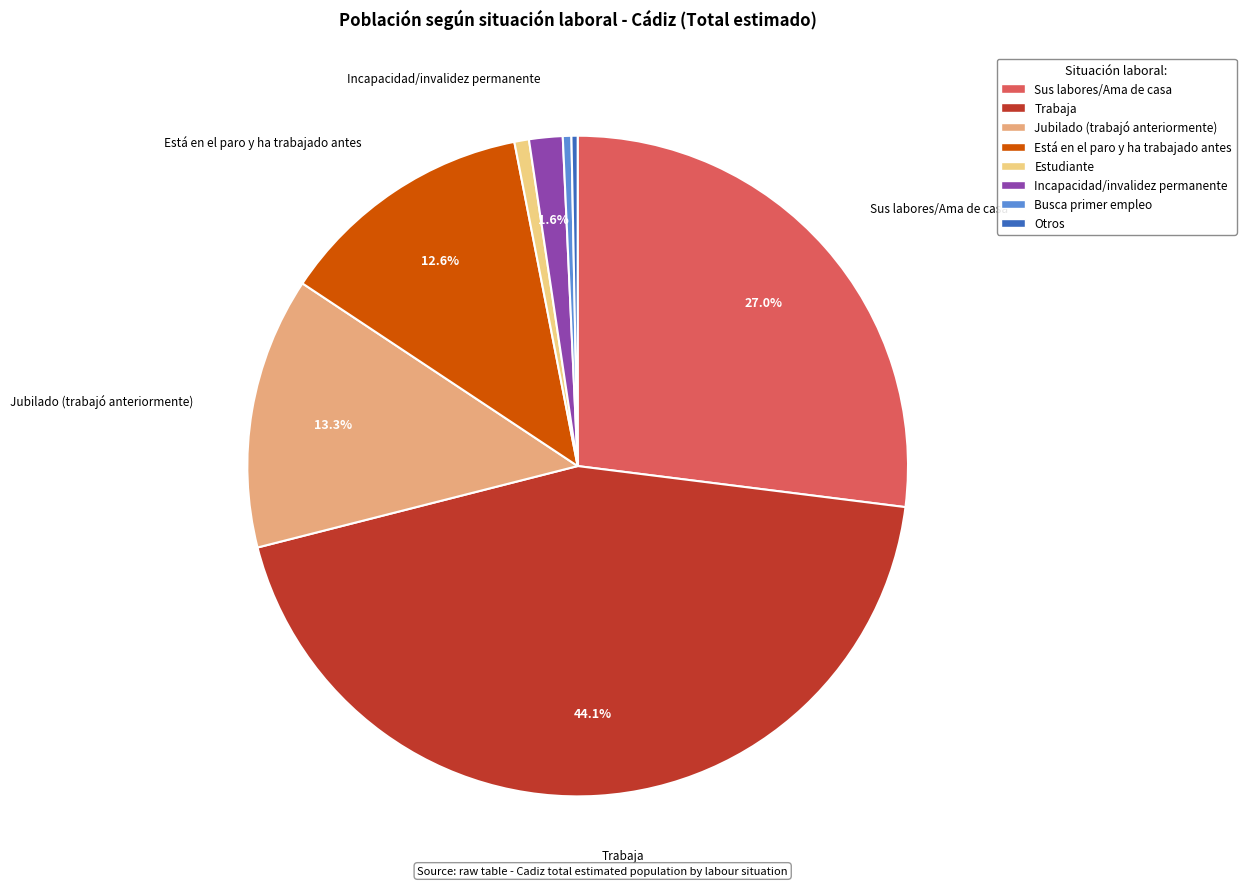

How many segments does this pie chart have?

8